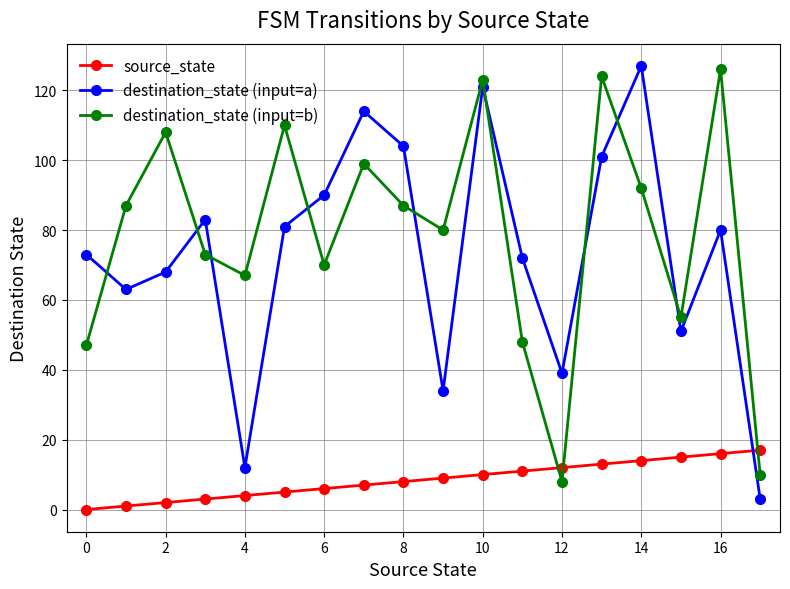

Count the number of categories in the chart.

18